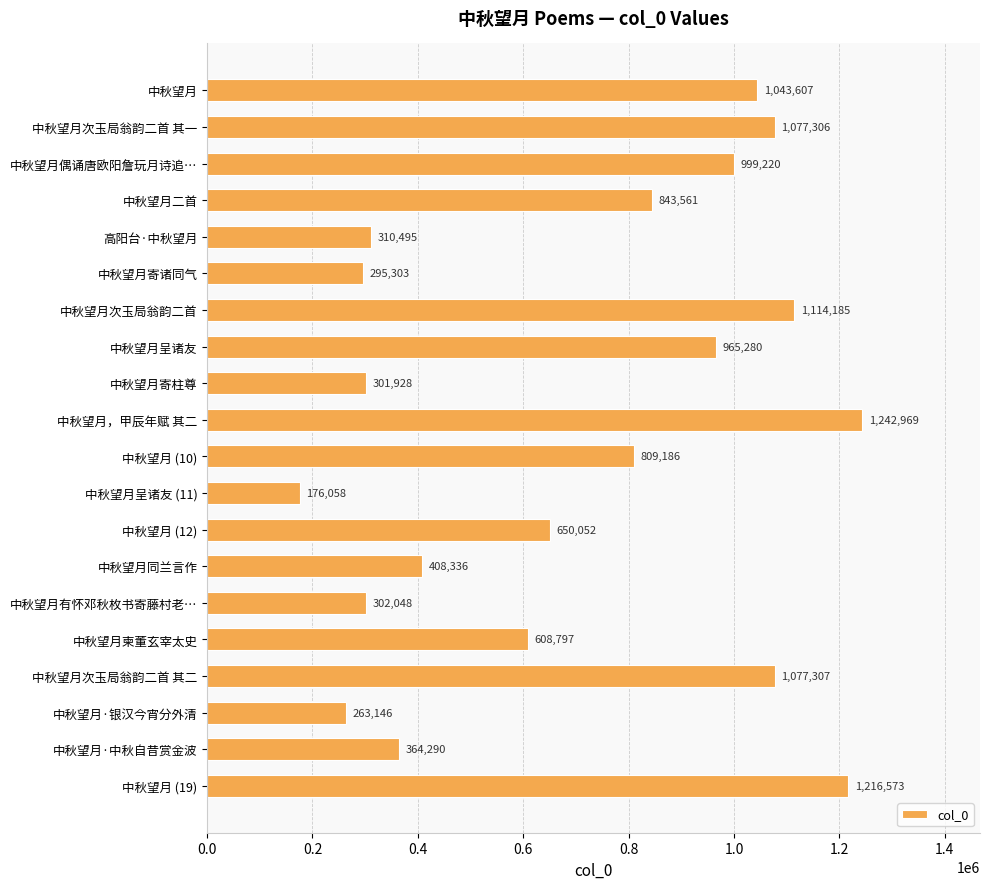

What is the label of the 9th bar from the top?

中秋望月寄柱尊